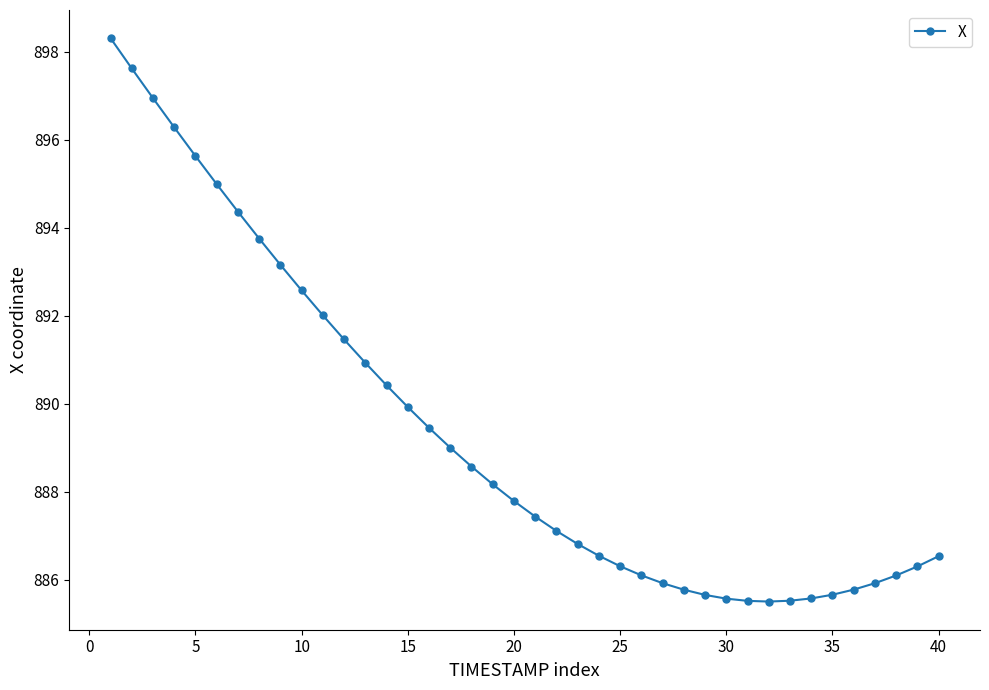

What is the value of the 1st point from the left?

898.3